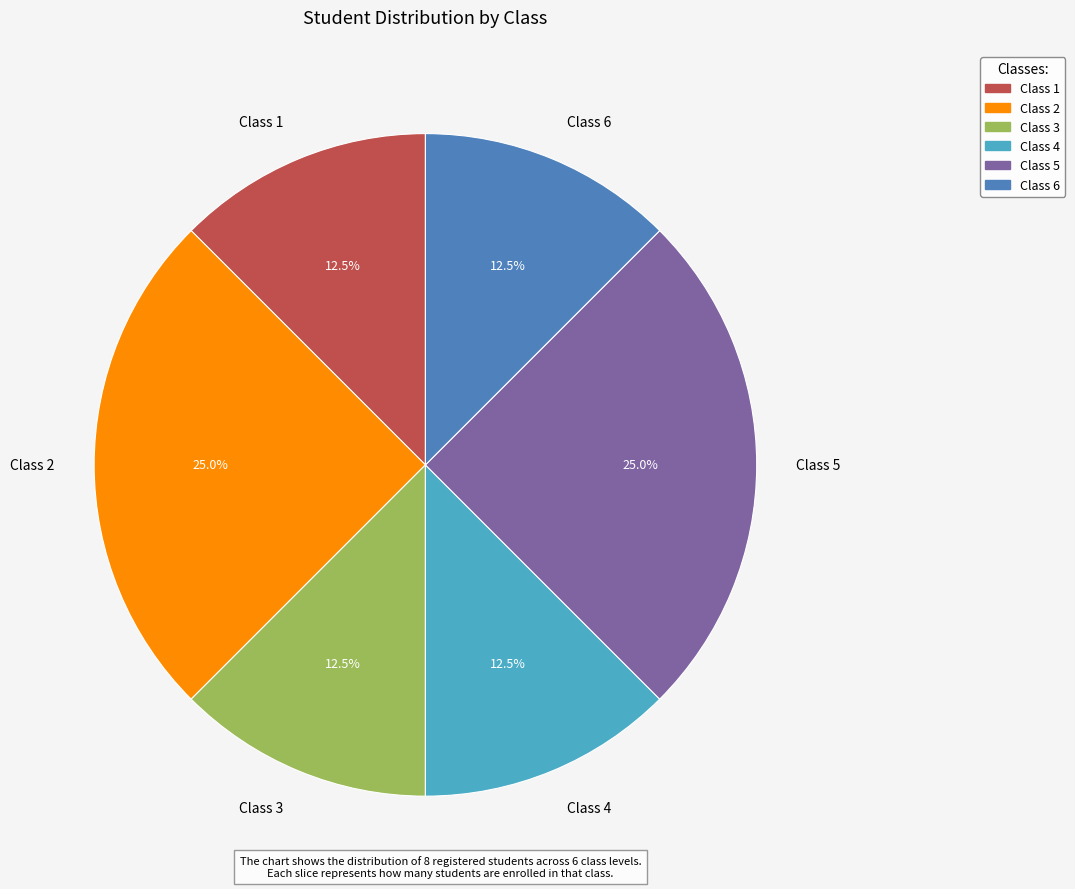

Is Class 4 the majority of the pie?

No